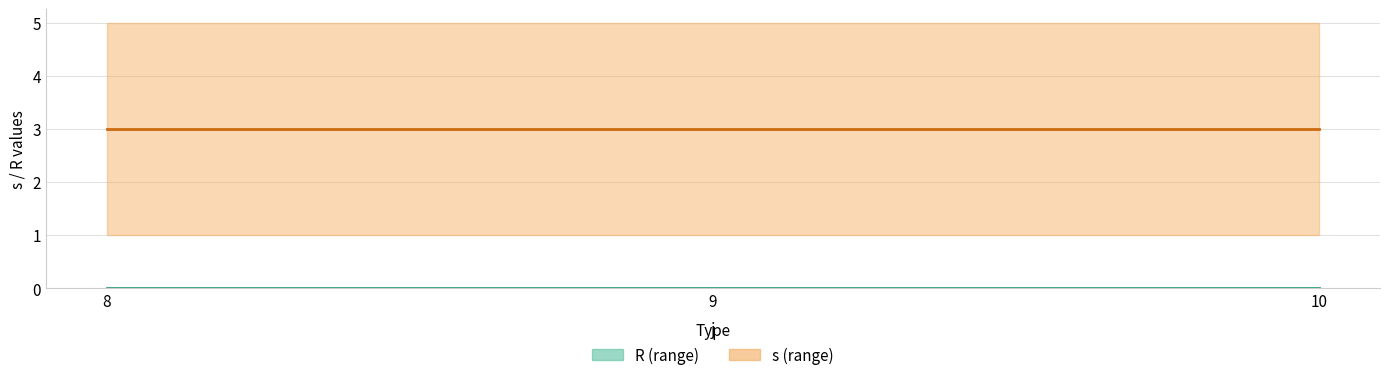

Reading right to left, transcribe all the data shown in this chart.

s: 3	3	3
R: 0	0	0